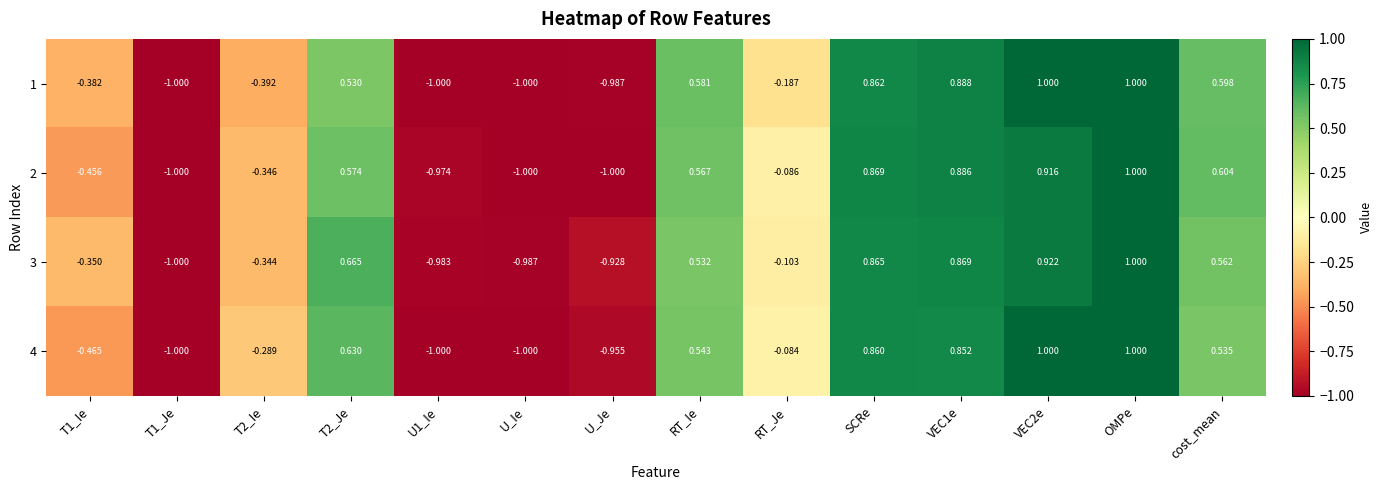

What is the greatest value displayed?

1.0